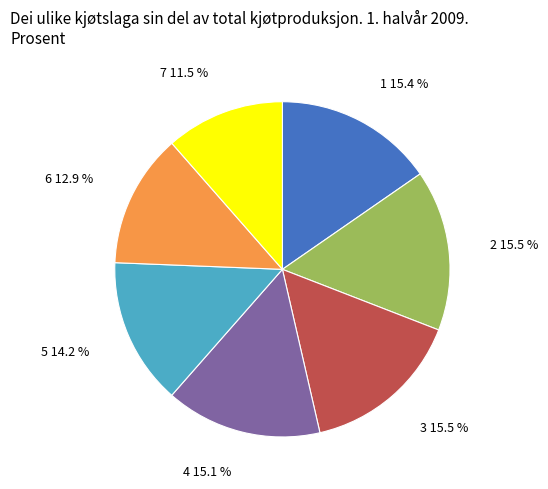

What is the ratio of the value at 7 to the value at 3?

0.7